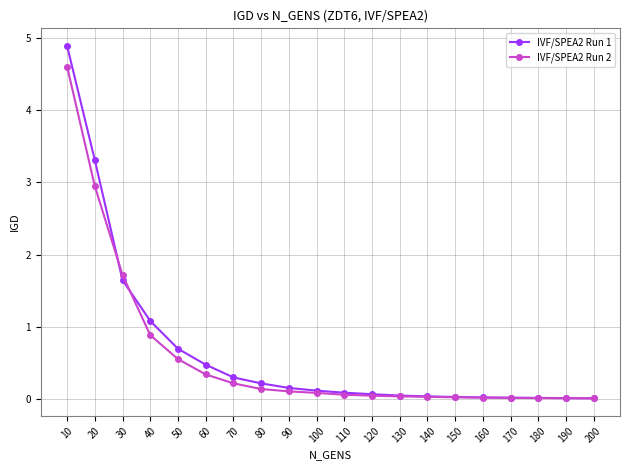

Where do IVF/SPEA2 Run 2 and IVF/SPEA2 Run 1 first cross each other?

20 and 30